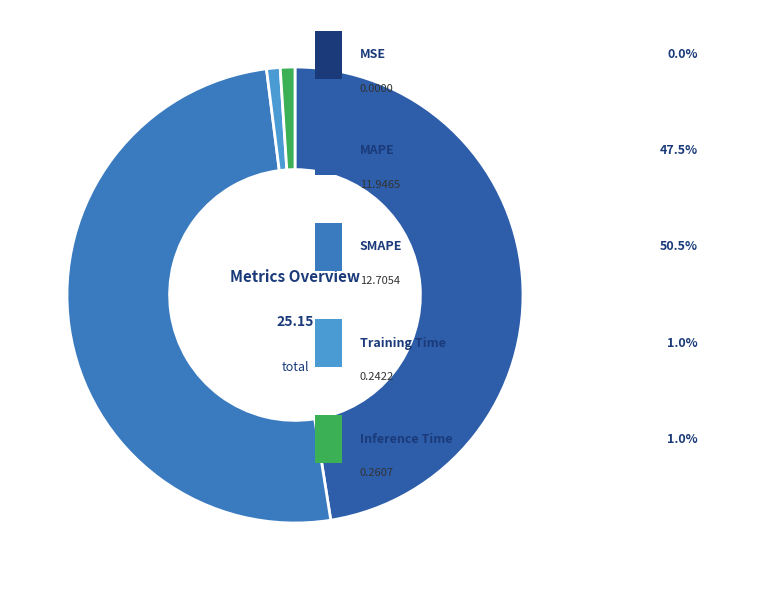

To the nearest percent, what is the average slice percentage?

20%